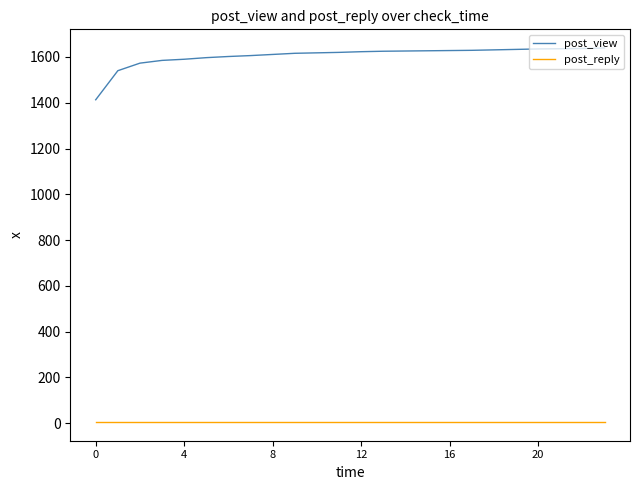

True or false: post_reply and post_view cross at least once.

False